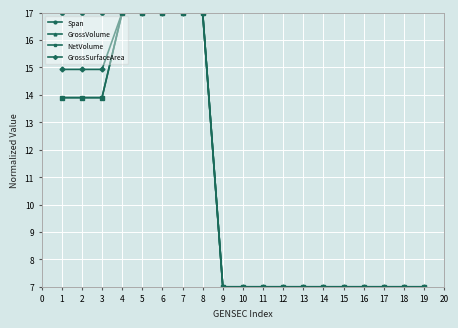

Which series has the largest range (max minus min)?

Span